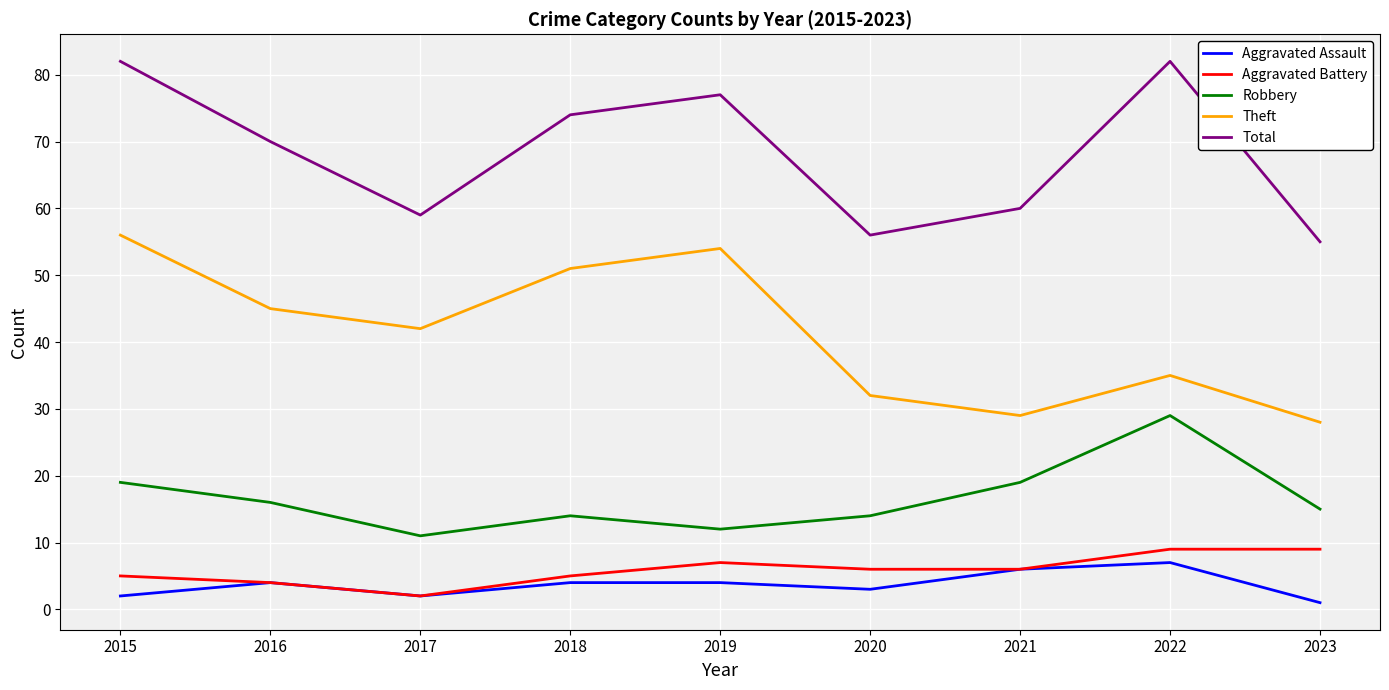

At 2018, list the series in order from smallest to largest.

Aggravated Assault, Aggravated Battery, Robbery, Theft, Total